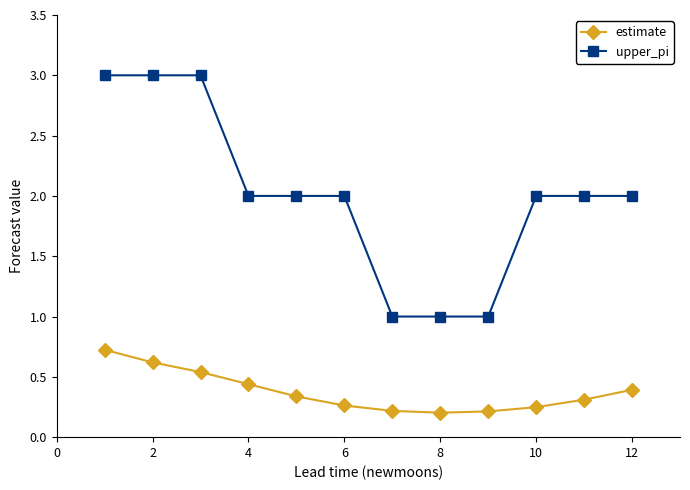

What is the sum of all estimate values?

4.5